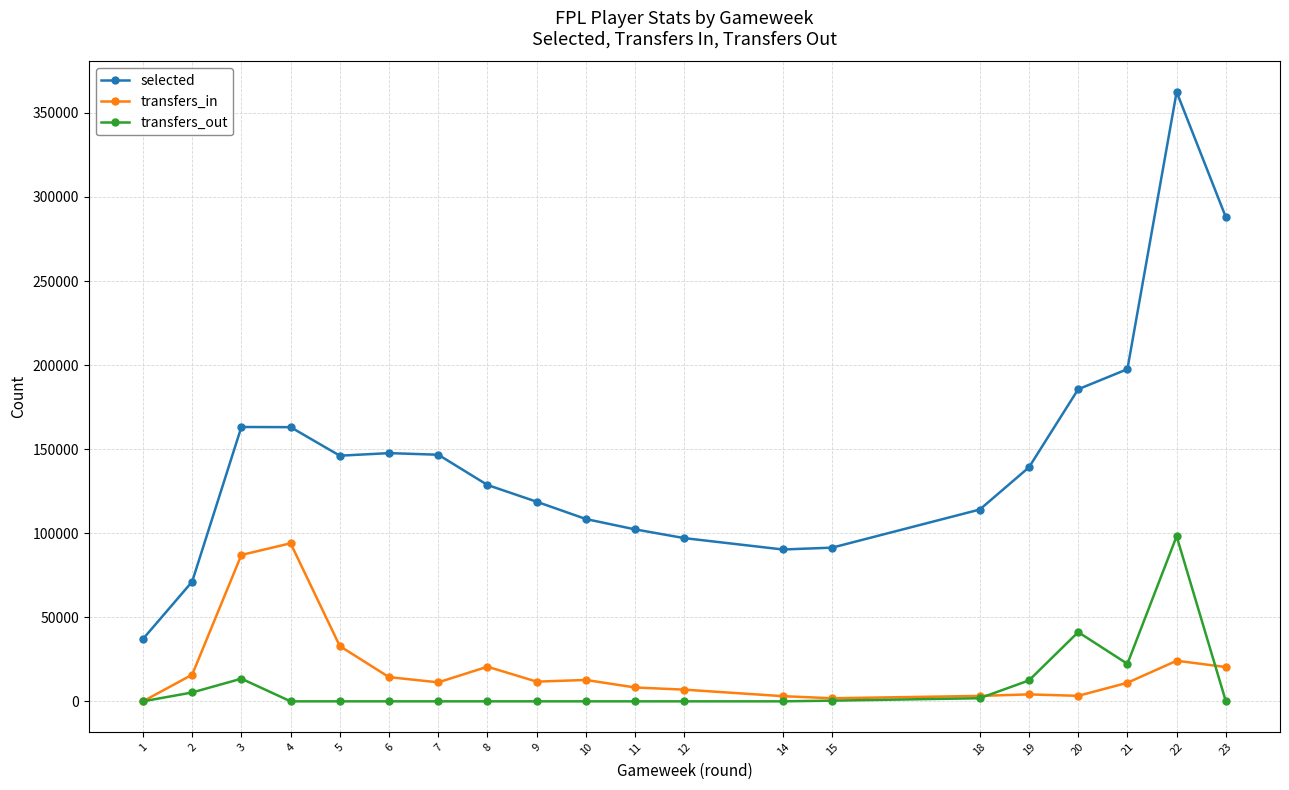

Which series has the widest spread of values?

selected